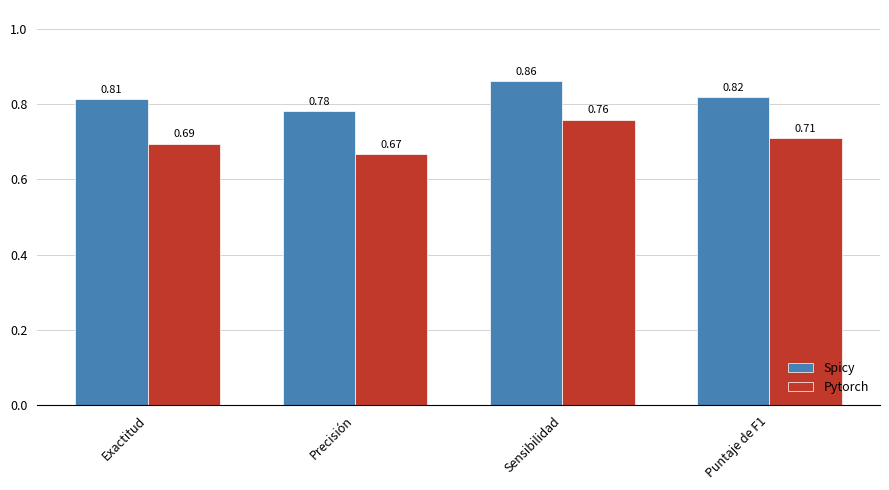

How many distinct data groups are displayed?

2